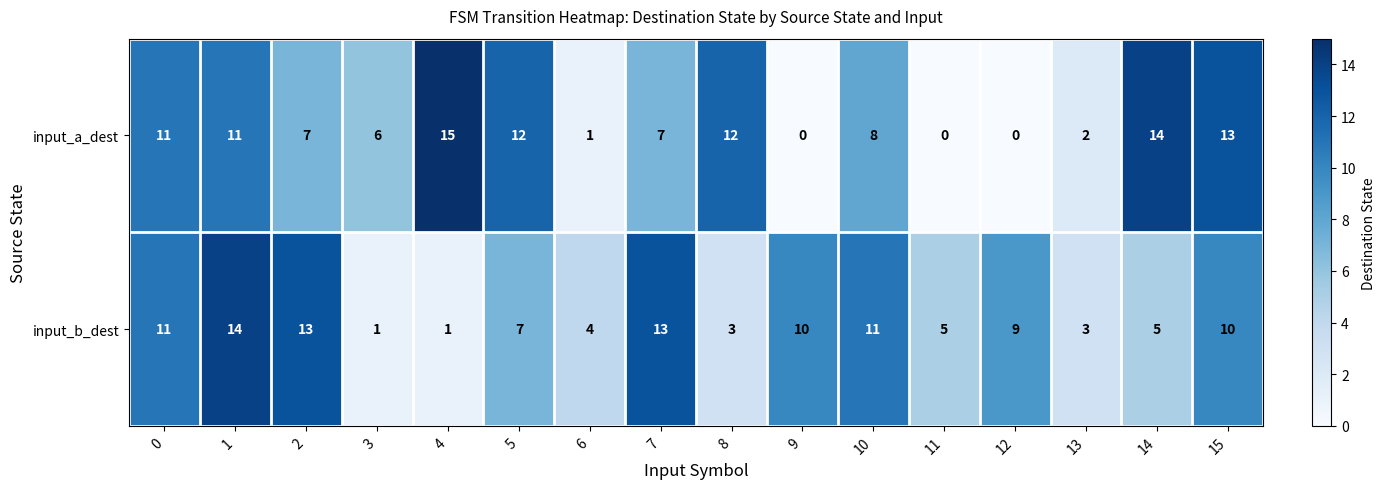

What is the maximum value for input_b_dest?

14